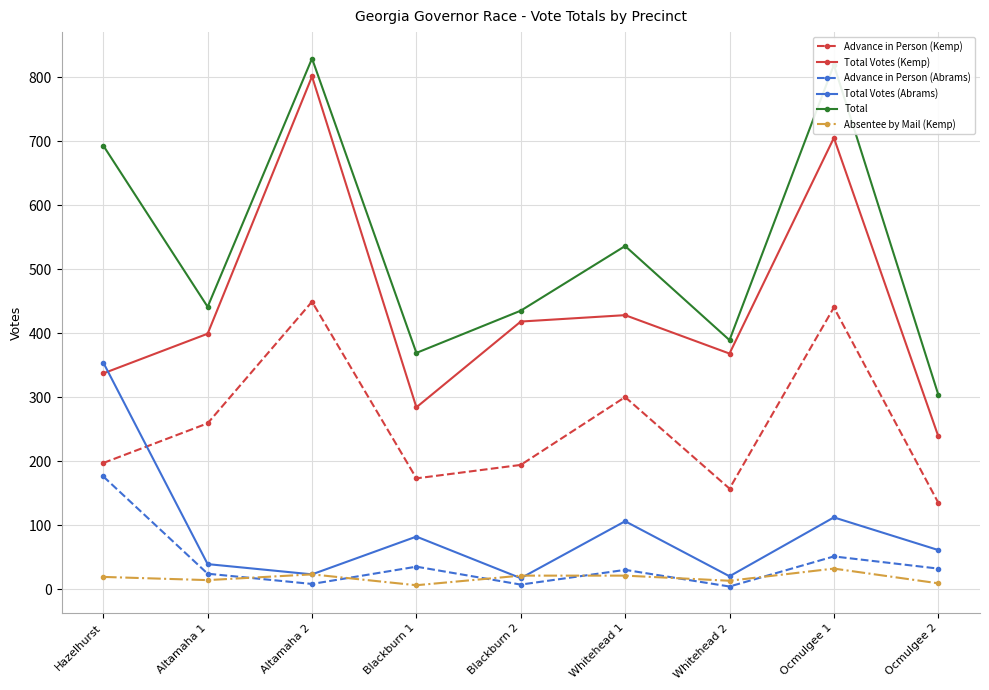

Is the value of Total Votes (Kemp) at Hazelhurst greater than the value of Advance in Person (Abrams) at Blackburn 2?

Yes